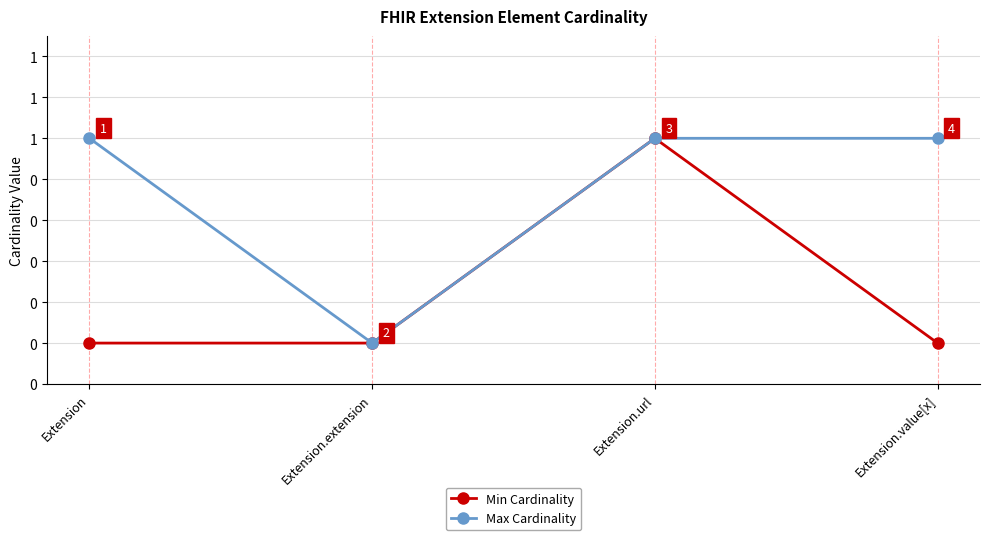

What are all the series names shown in the legend?

Min Cardinality, Max Cardinality